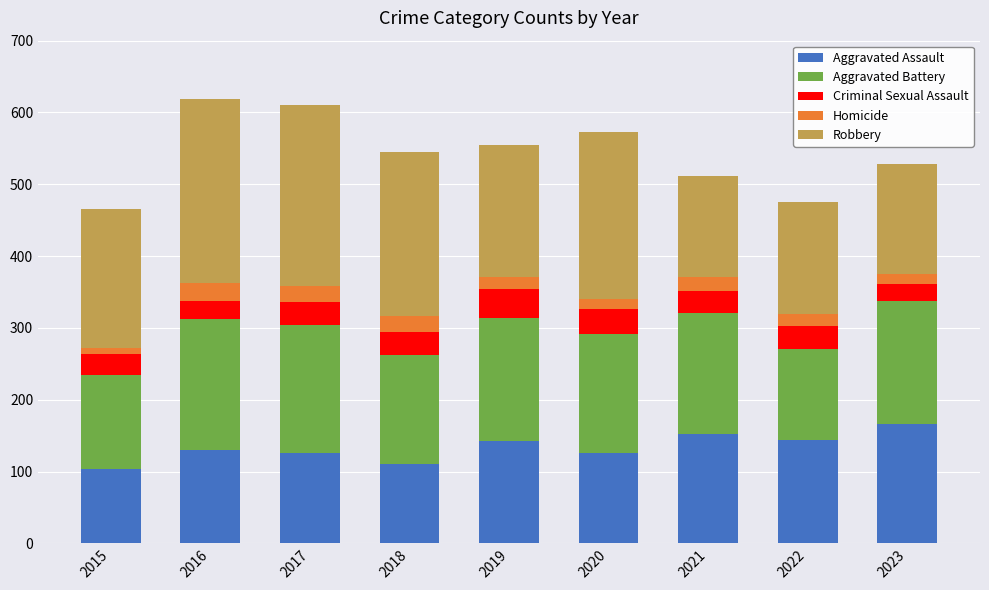

What is the highest value of the Aggravated Assault series?

166